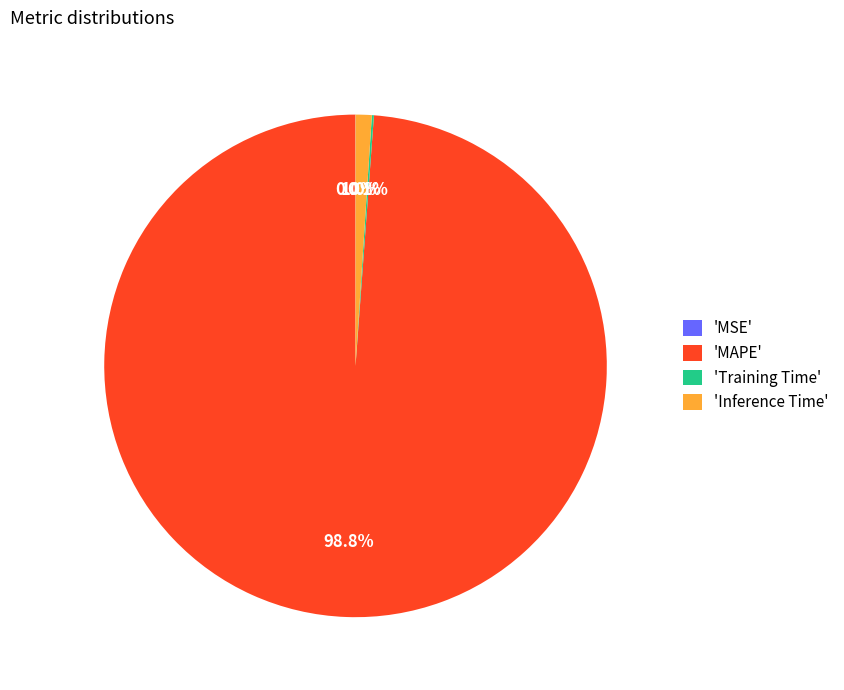

Does 'MAPE' represent more than half of the total?

Yes